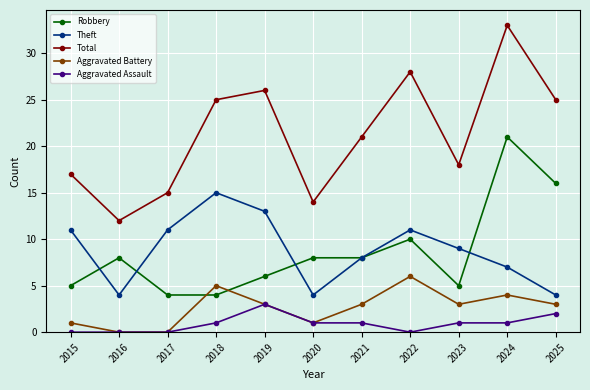

The Total series shows 18 at 2020. True or false?

False